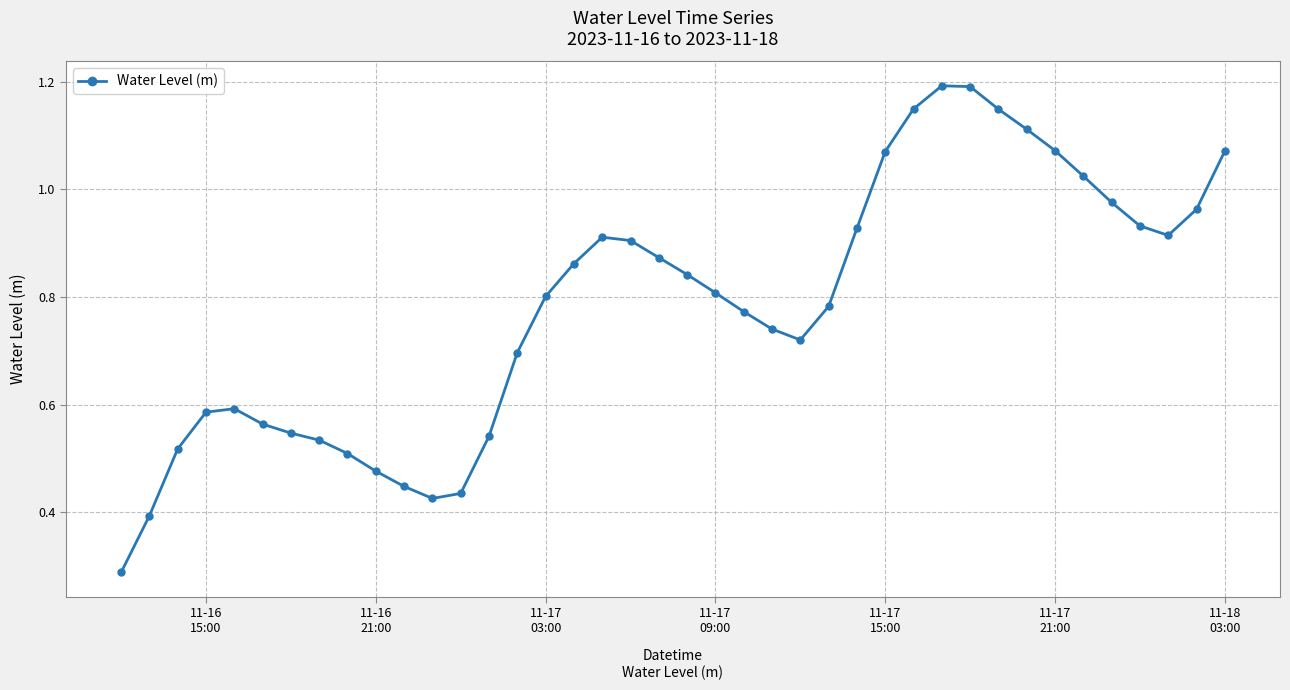

Does the chart display data point markers on the line(s)?

Yes